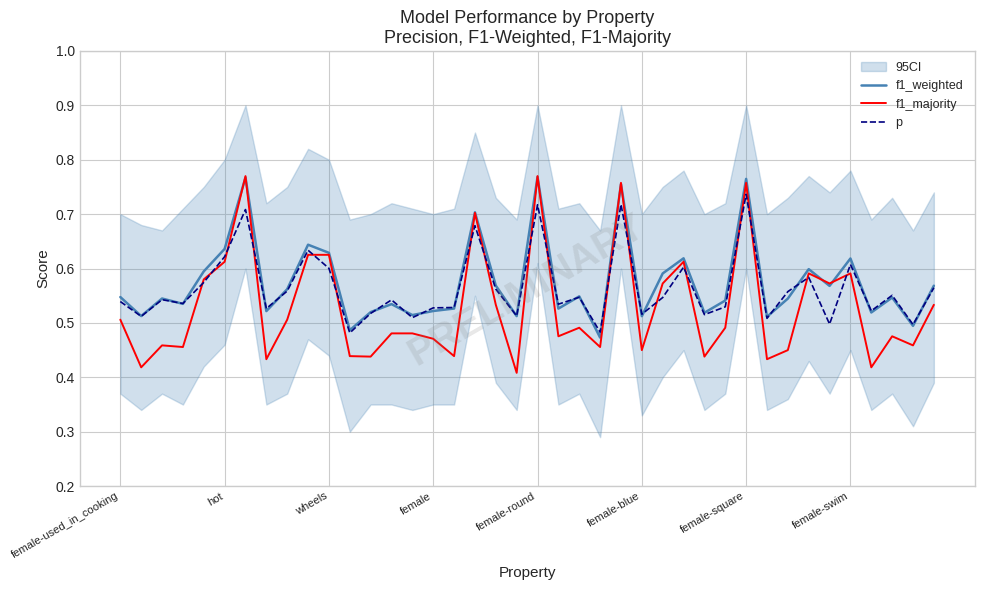

True or false: p has a value of 0.2 at hot.

False